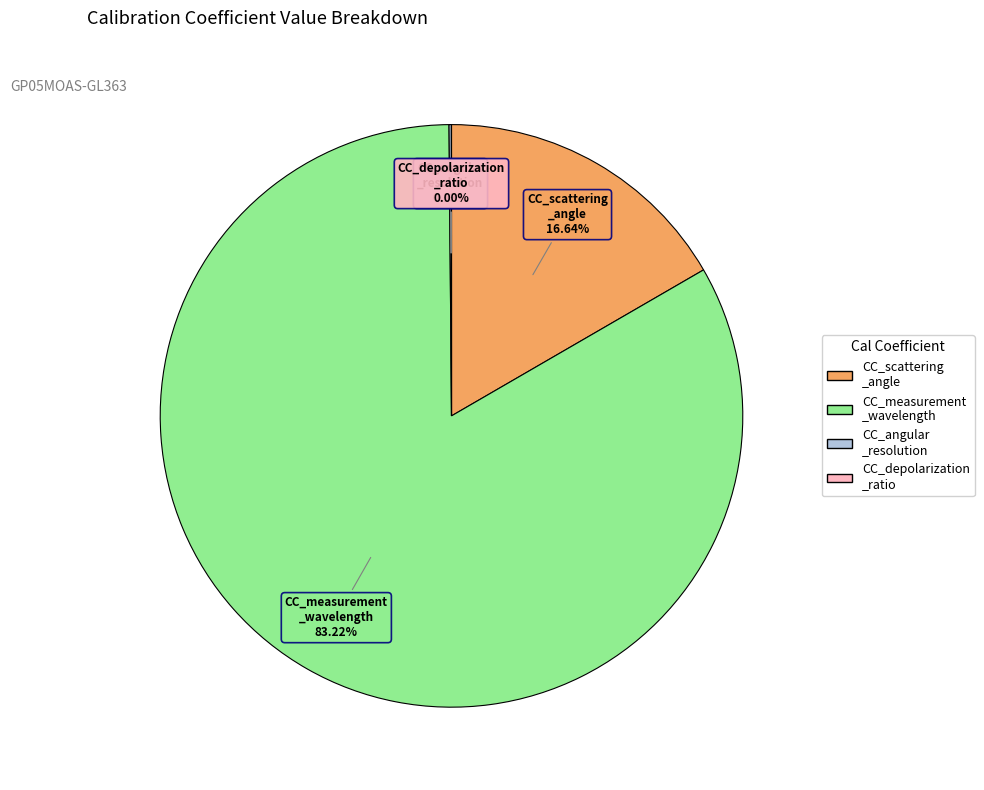

To the nearest percent, what is the difference between the largest and smallest slice percentages?

83%